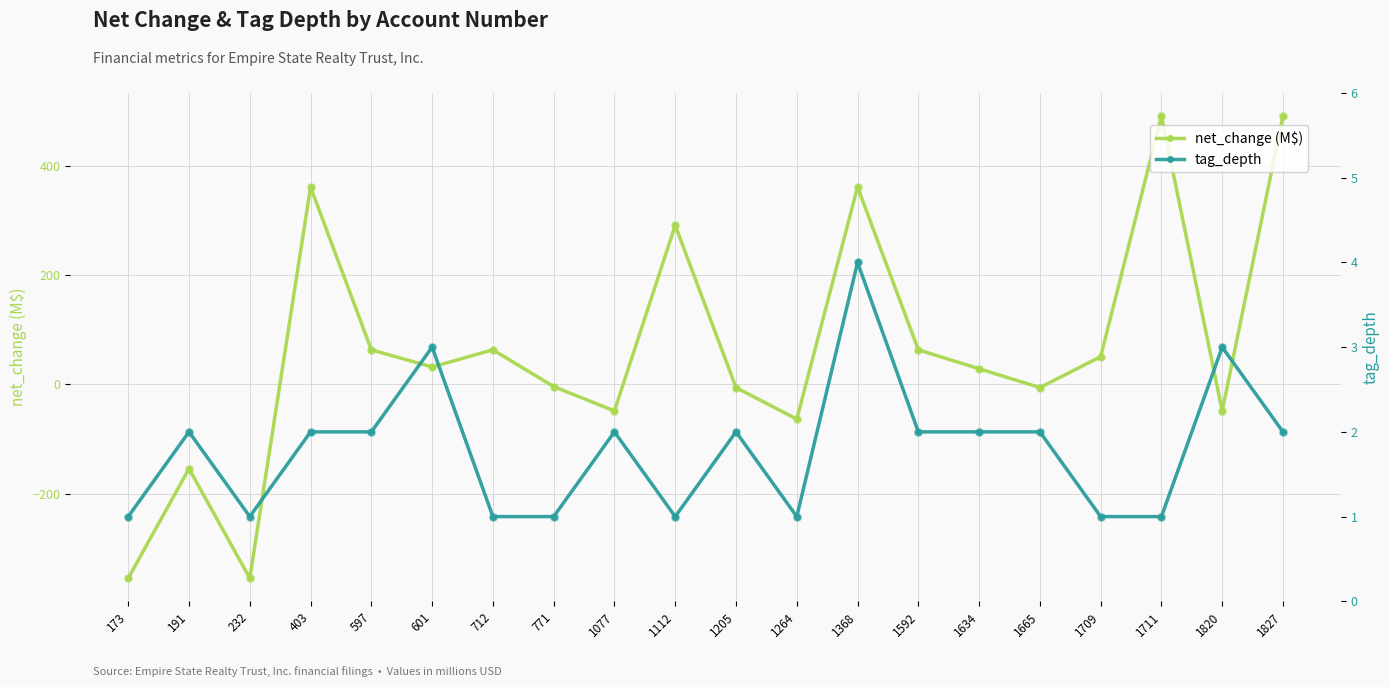

At how many categories does at least one series exceed -200?

20